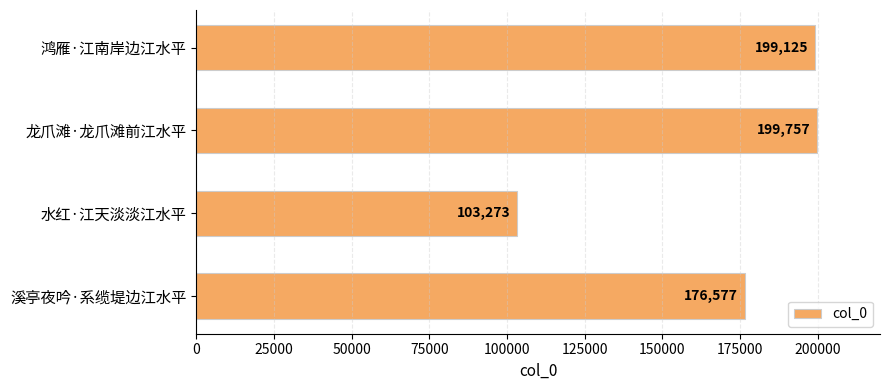

True or false: the data shows 199125 at 鸿雁·江南岸边江水平.

True